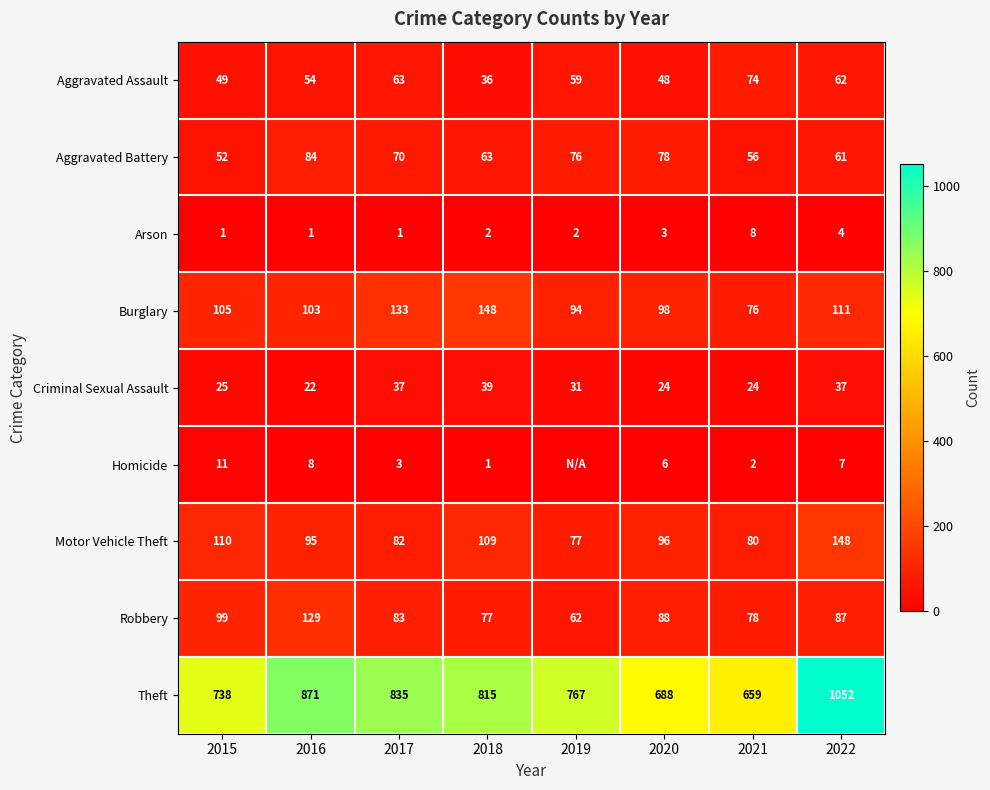

Rank the categories by Theft value from highest to lowest.

2022, 2016, 2017, 2018, 2019, 2015, 2020, 2021